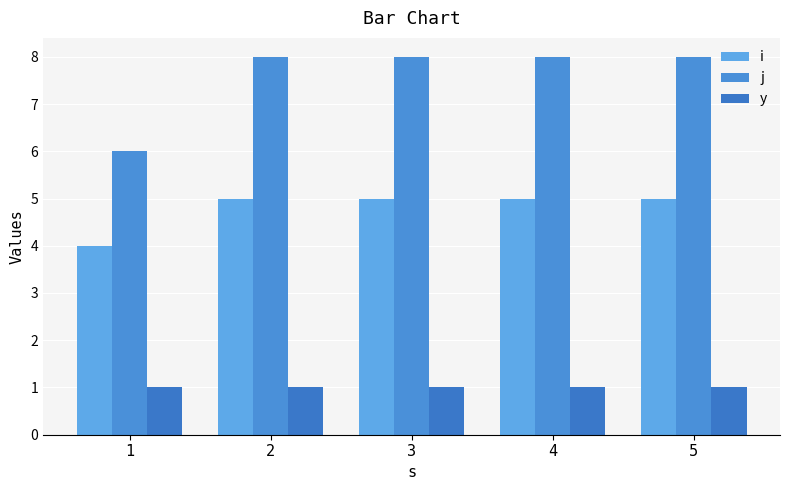

At how many categories does at least one series exceed 4?

5